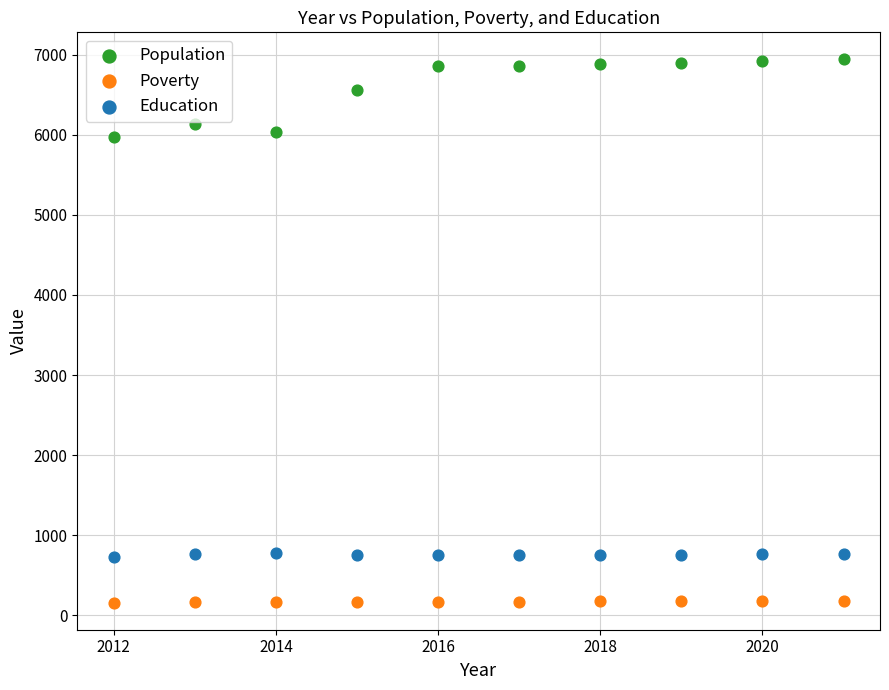

What are all the series names shown in the legend?

Population, Poverty, Education